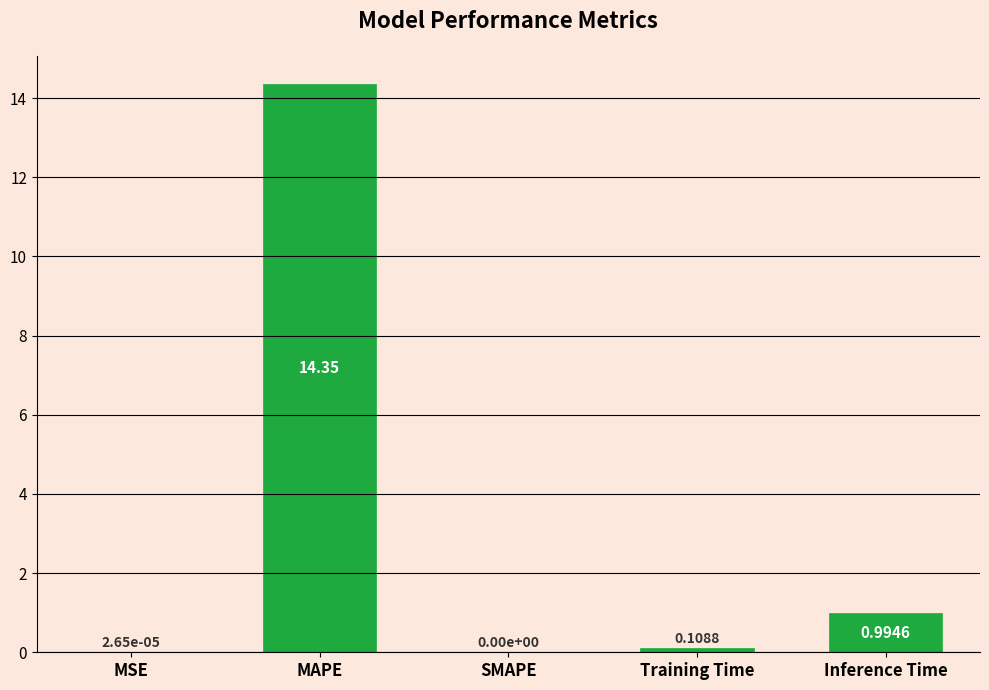

What is the change in value from SMAPE to Inference Time?

+1.0